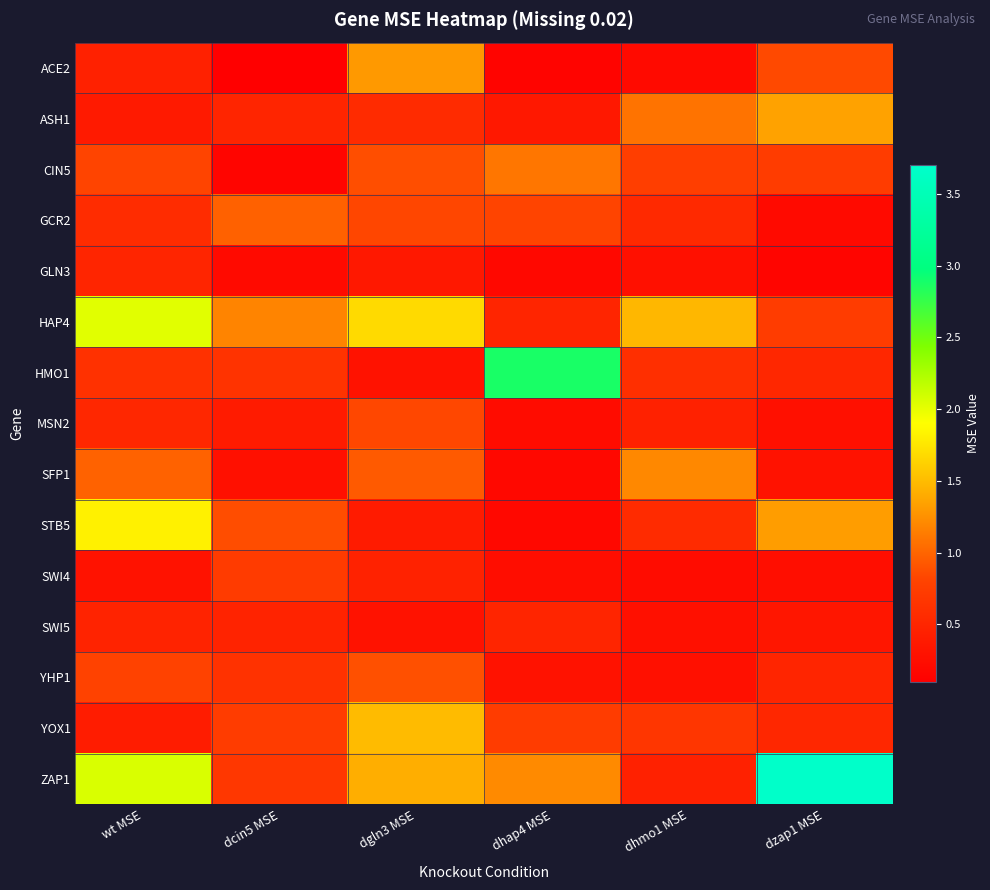

Reading left to right, list all the values displayed in this chart.

ACE2: wt MSE=0.4	dcin5 MSE=0.1	dgln3 MSE=1.3	dhap4 MSE=0.2	dhmo1 MSE=0.2	dzap1 MSE=0.8
ASH1: wt MSE=0.4	dcin5 MSE=0.5	dgln3 MSE=0.6	dhap4 MSE=0.4	dhmo1 MSE=1.1	dzap1 MSE=1.3
CIN5: wt MSE=0.8	dcin5 MSE=0.2	dgln3 MSE=0.9	dhap4 MSE=1.1	dhmo1 MSE=0.8	dzap1 MSE=0.7
GCR2: wt MSE=0.6	dcin5 MSE=1.0	dgln3 MSE=0.8	dhap4 MSE=0.8	dhmo1 MSE=0.5	dzap1 MSE=0.2
GLN3: wt MSE=0.5	dcin5 MSE=0.2	dgln3 MSE=0.4	dhap4 MSE=0.2	dhmo1 MSE=0.3	dzap1 MSE=0.2
HAP4: wt MSE=2.0	dcin5 MSE=1.2	dgln3 MSE=1.7	dhap4 MSE=0.5	dhmo1 MSE=1.5	dzap1 MSE=0.7
HMO1: wt MSE=0.6	dcin5 MSE=0.6	dgln3 MSE=0.3	dhap4 MSE=2.9	dhmo1 MSE=0.6	dzap1 MSE=0.5
MSN2: wt MSE=0.5	dcin5 MSE=0.4	dgln3 MSE=0.8	dhap4 MSE=0.2	dhmo1 MSE=0.5	dzap1 MSE=0.3
SFP1: wt MSE=1.0	dcin5 MSE=0.3	dgln3 MSE=0.9	dhap4 MSE=0.2	dhmo1 MSE=1.2	dzap1 MSE=0.3
STB5: wt MSE=1.8	dcin5 MSE=0.9	dgln3 MSE=0.4	dhap4 MSE=0.2	dhmo1 MSE=0.6	dzap1 MSE=1.3
SWI4: wt MSE=0.3	dcin5 MSE=0.7	dgln3 MSE=0.5	dhap4 MSE=0.2	dhmo1 MSE=0.2	dzap1 MSE=0.3
SWI5: wt MSE=0.5	dcin5 MSE=0.5	dgln3 MSE=0.3	dhap4 MSE=0.5	dhmo1 MSE=0.3	dzap1 MSE=0.3
YHP1: wt MSE=0.8	dcin5 MSE=0.6	dgln3 MSE=0.9	dhap4 MSE=0.3	dhmo1 MSE=0.3	dzap1 MSE=0.5
YOX1: wt MSE=0.4	dcin5 MSE=0.7	dgln3 MSE=1.5	dhap4 MSE=0.7	dhmo1 MSE=0.7	dzap1 MSE=0.5
ZAP1: wt MSE=2.1	dcin5 MSE=0.7	dgln3 MSE=1.4	dhap4 MSE=1.2	dhmo1 MSE=0.5	dzap1 MSE=3.7